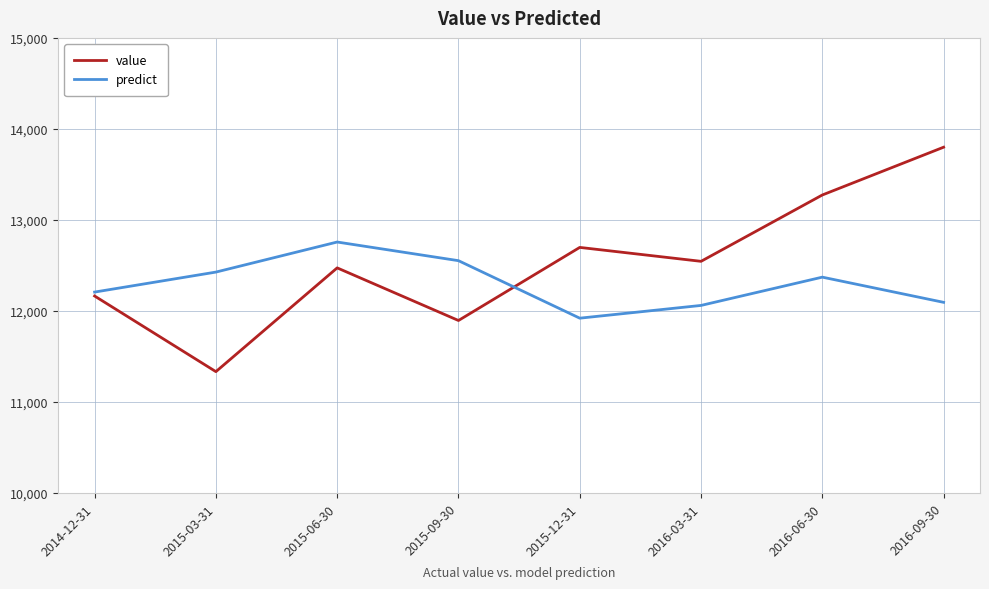

What are all the series names shown in the legend?

value, predict